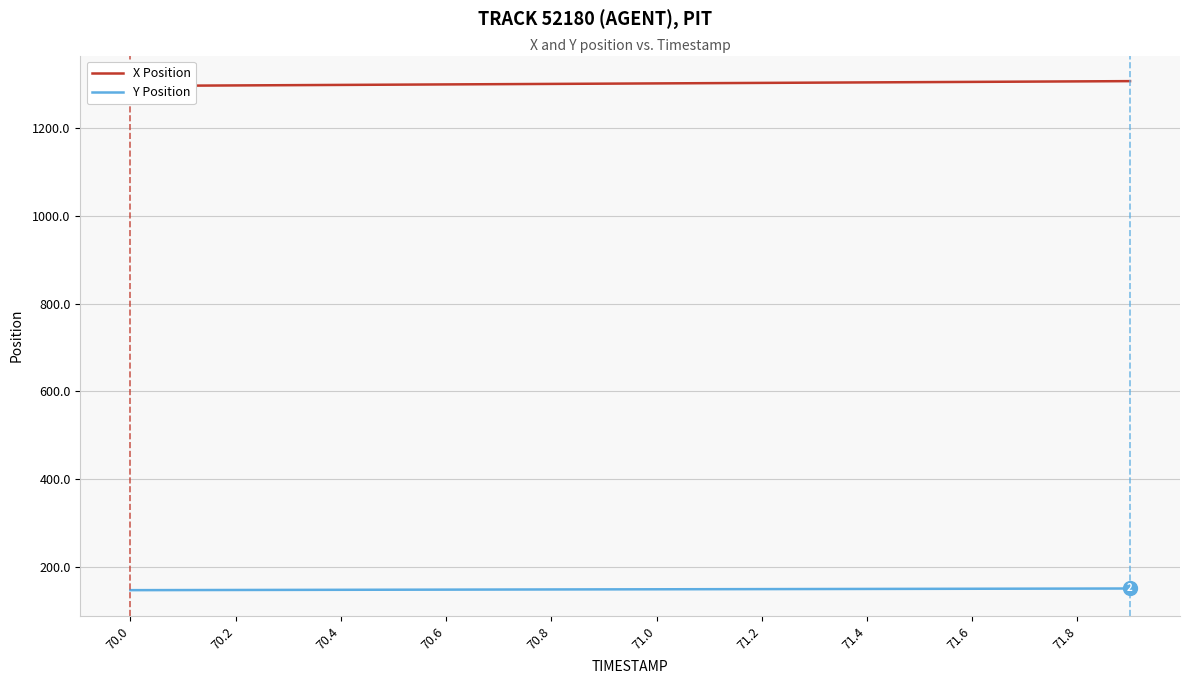

Between 15 and 19, which is larger?

19